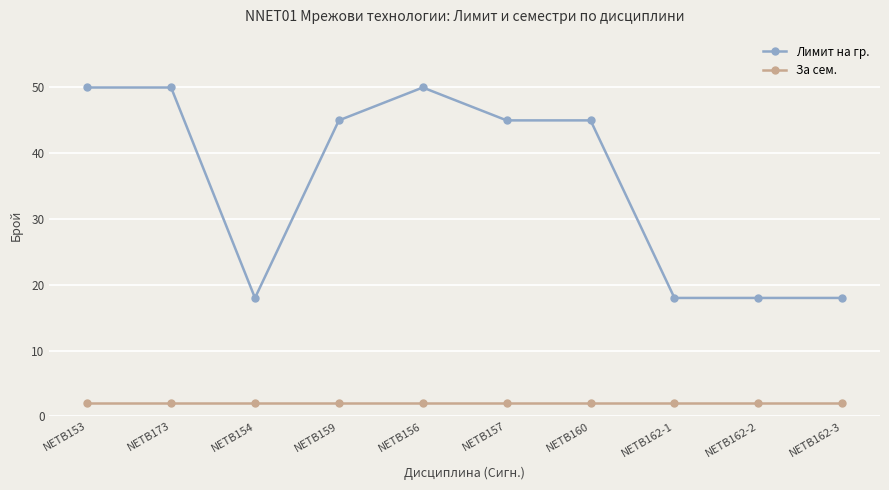

Which series has the widest spread of values?

Лимит на гр.